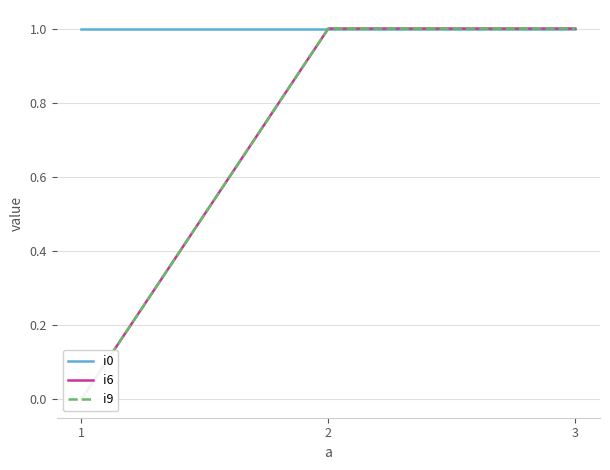

Reading left to right, what are all the values shown in this chart?

i0: 1=1	2=1	3=1
i6: 1=0	2=1	3=1
i9: 1=0	2=1	3=1